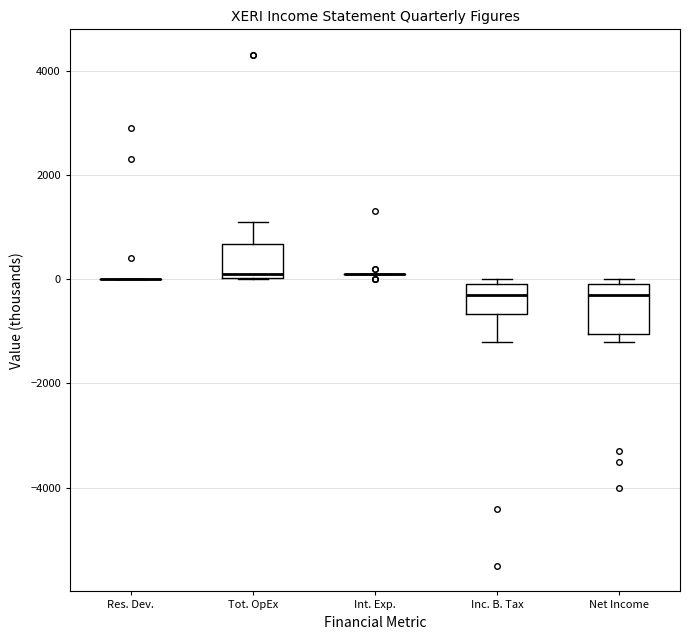

Where does the upper whisker of the box for Tot. OpEx end on the y-axis? The values are not printed on the chart, so give them approximately, as read against the axis.

1200